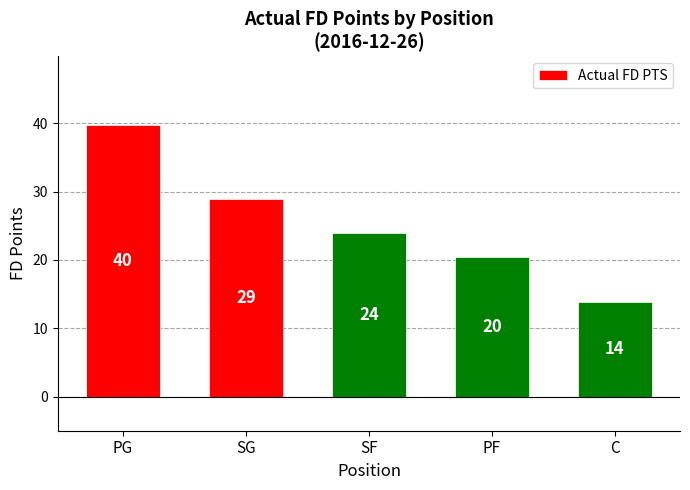

At which label does the data first exceed 24?

PG